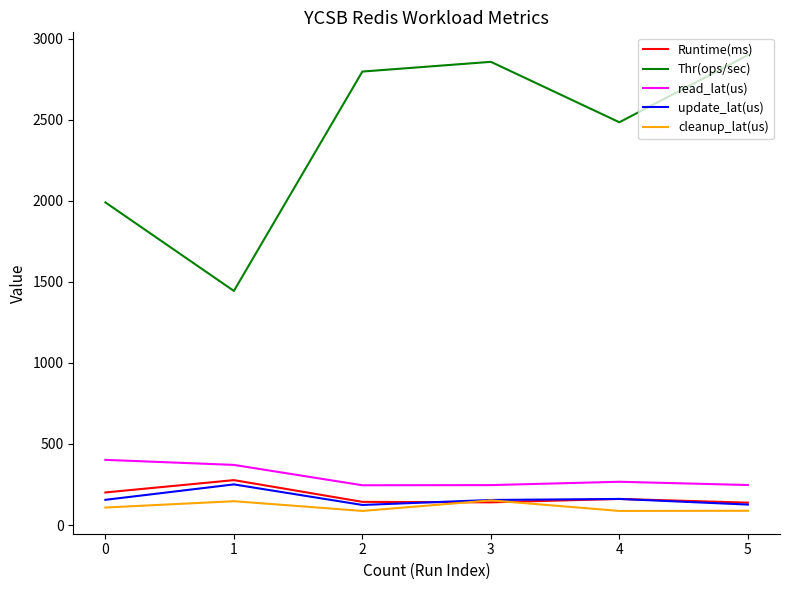

What is the difference between the second highest and minimum values in the Thr(ops/sec) series?

1413.1